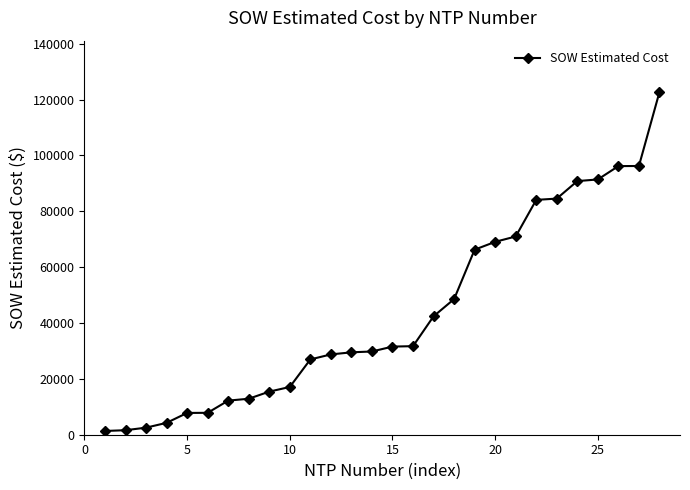

What is the value of the 25th point from the left?

91420.9